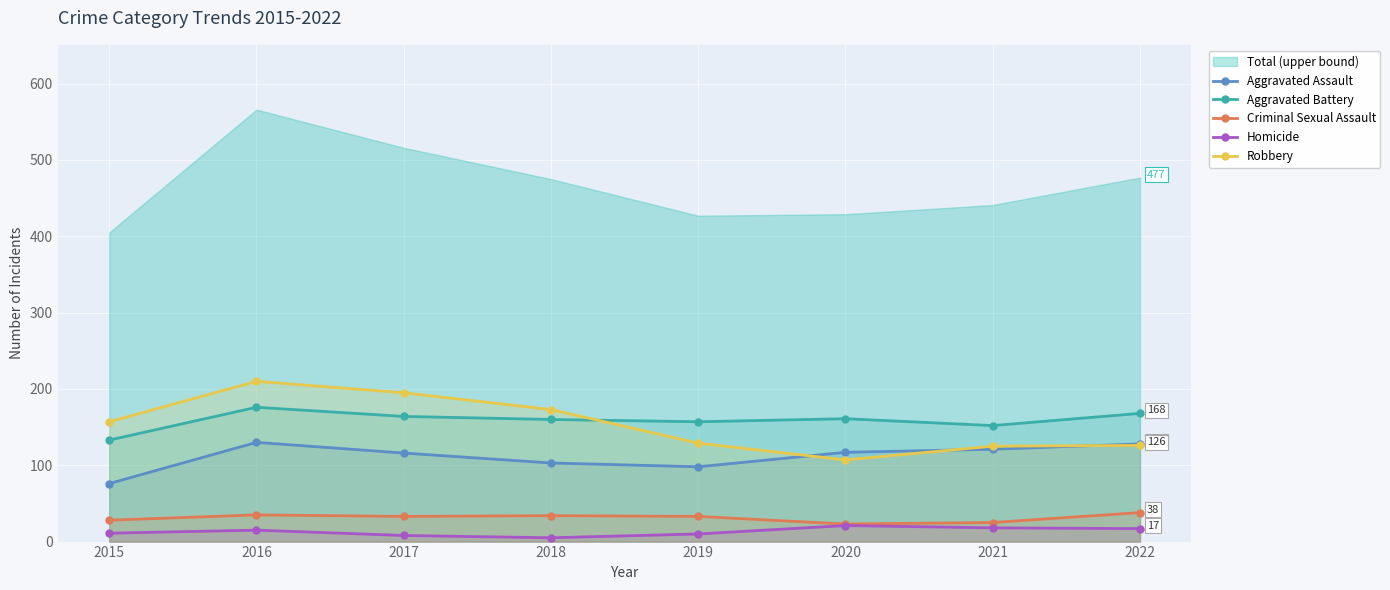

At how many categories does at least one series exceed 34?

8